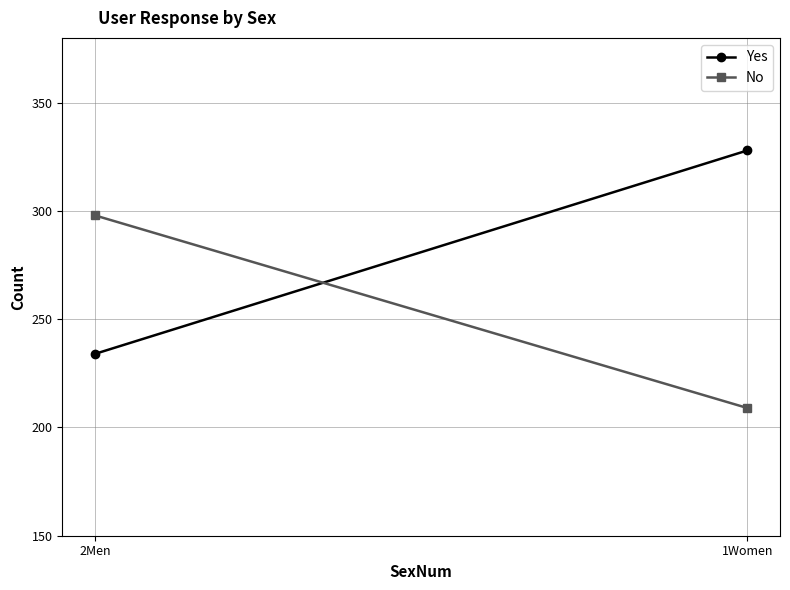

At how many categories does at least one series exceed 315?

1